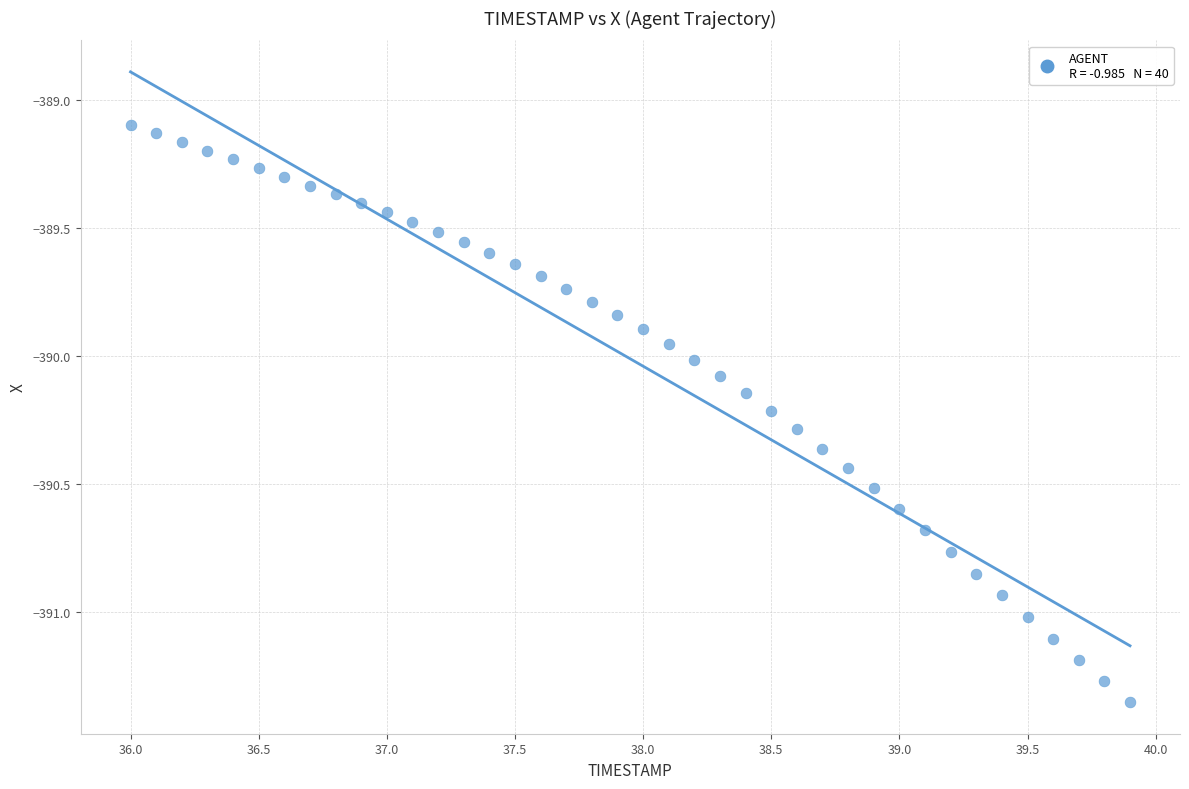

What is the range of X values (max minus min)?

3.9